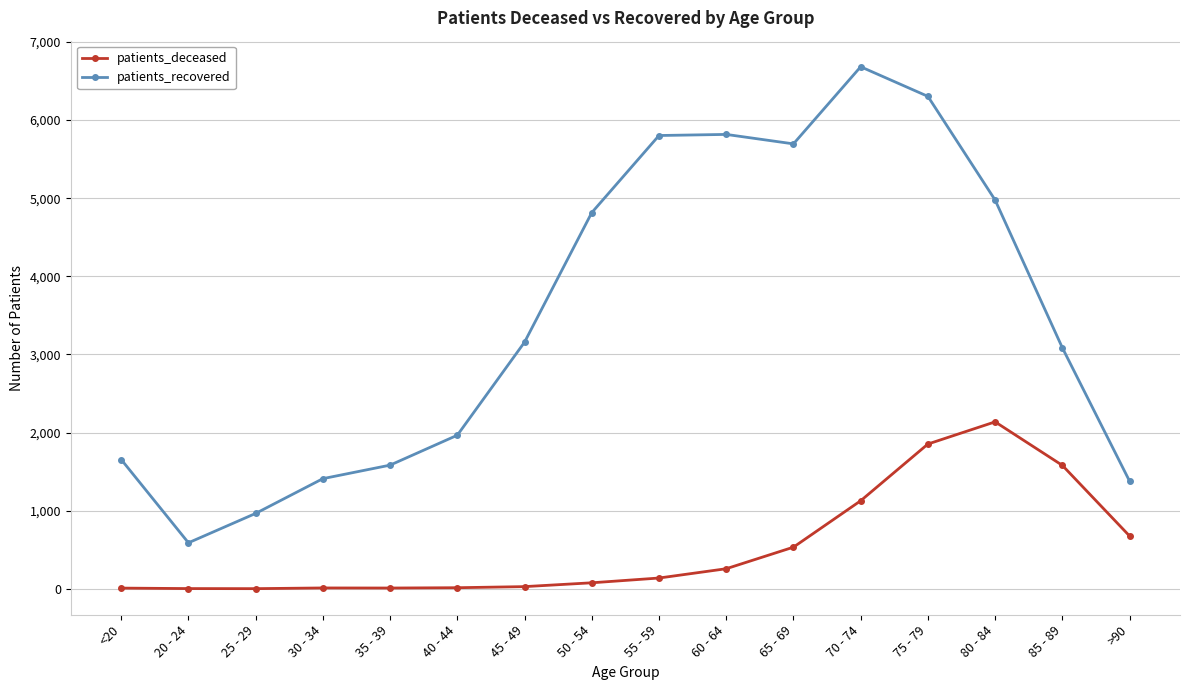

List the series in order of their overall mean, highest first.

patients_recovered, patients_deceased